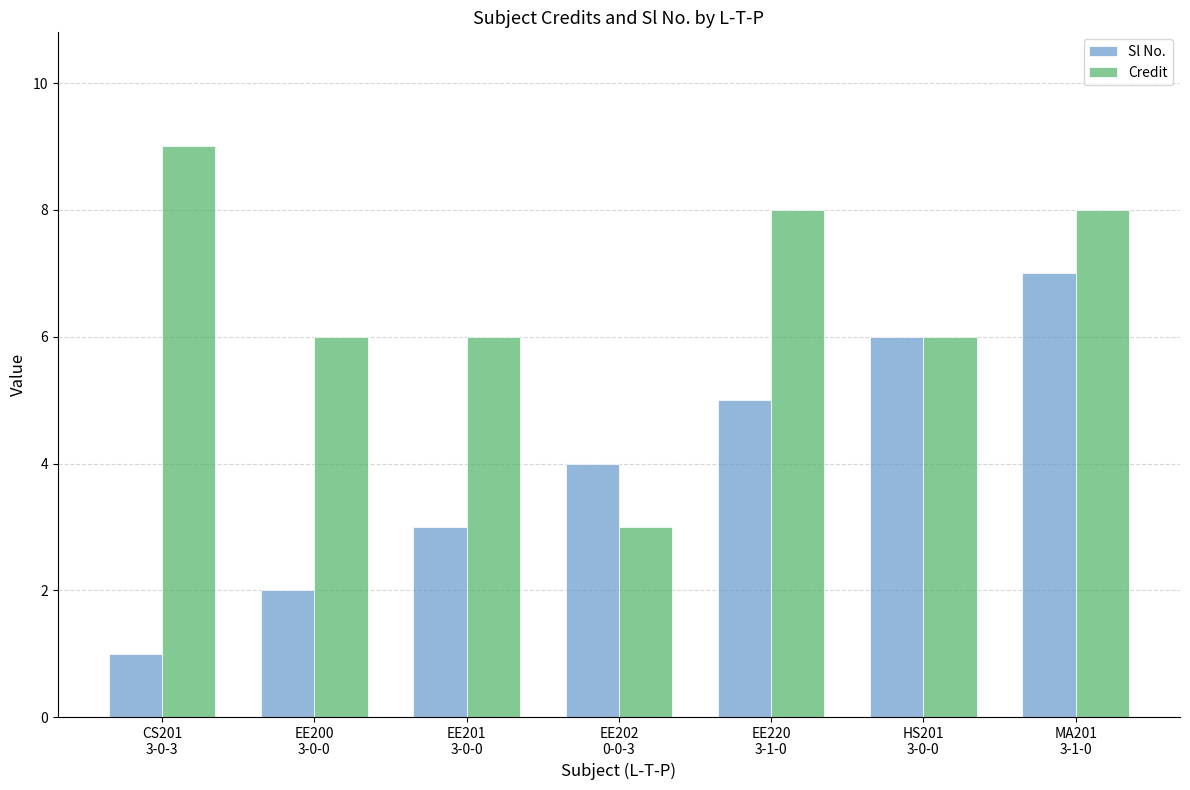

What is the greatest value displayed?

9